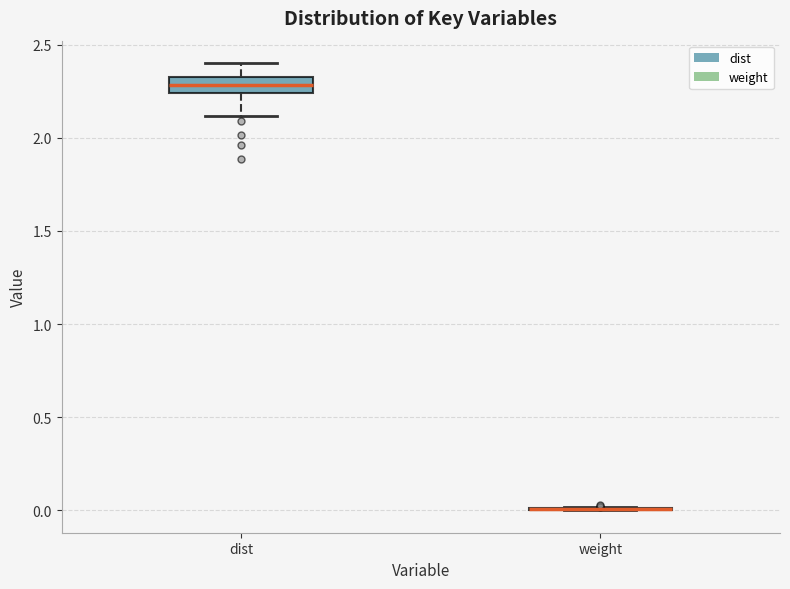

Where does the lower whisker of the box for dist end on the y-axis? The values are not printed on the chart, so give them approximately, as read against the axis.

2.10